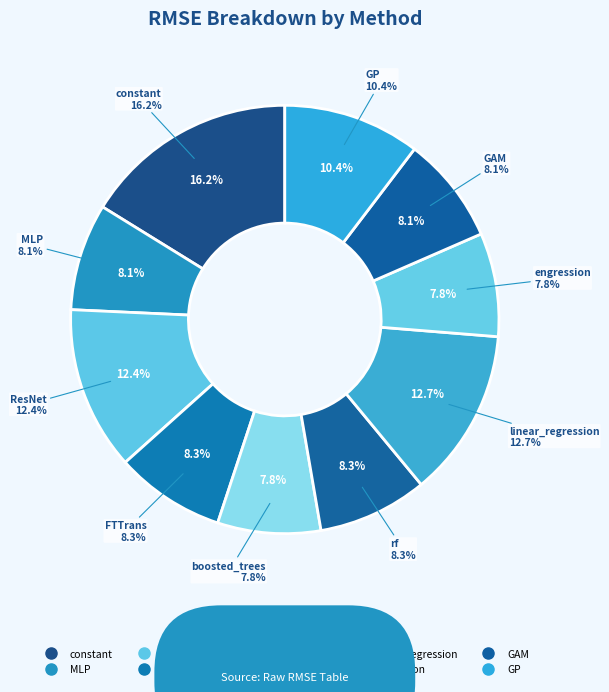

To the nearest percent, what percentage of the pie is constant?

16%